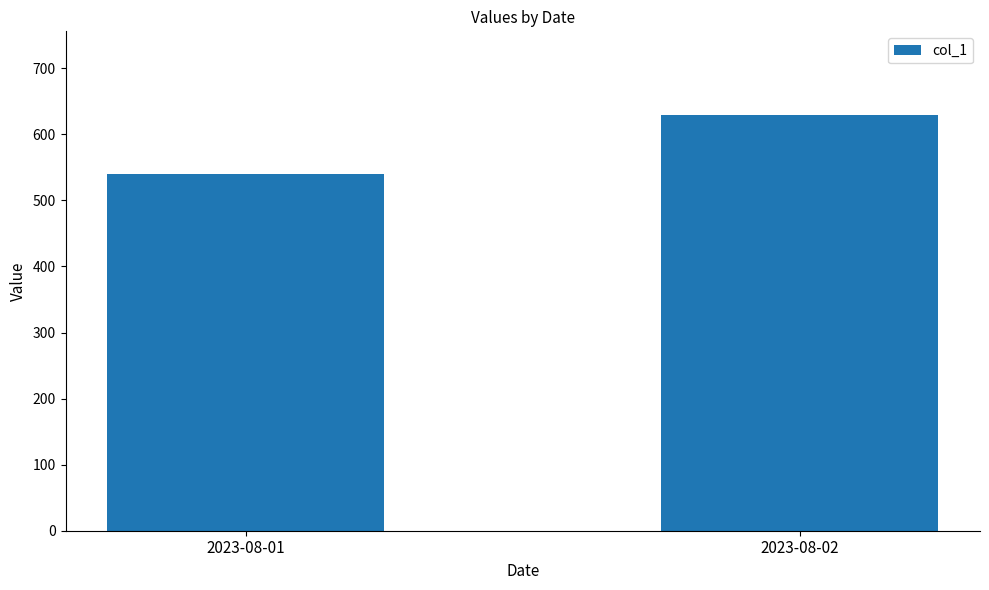

List the labels in order of value, smallest first.

2023-08-01, 2023-08-02